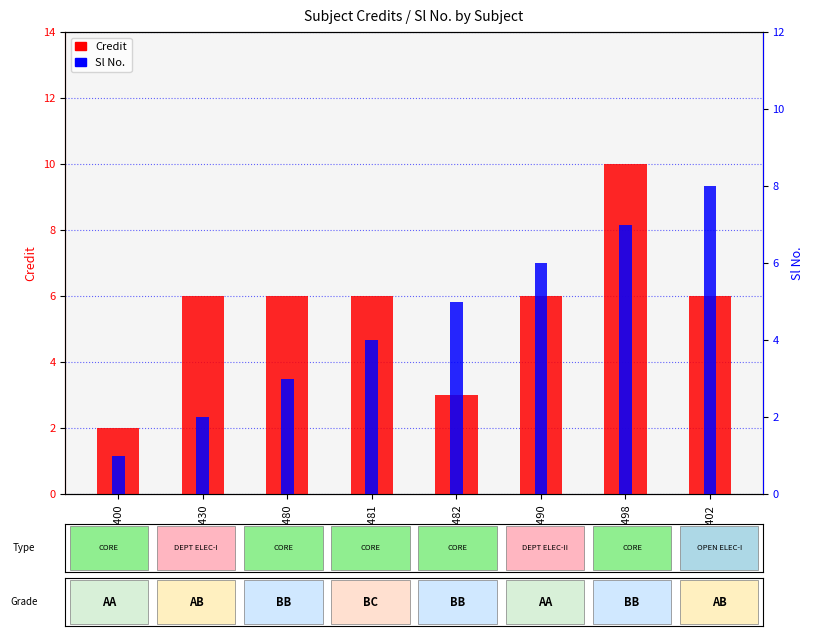

The value of Sl No. at PH402 is 8. True or false?

True